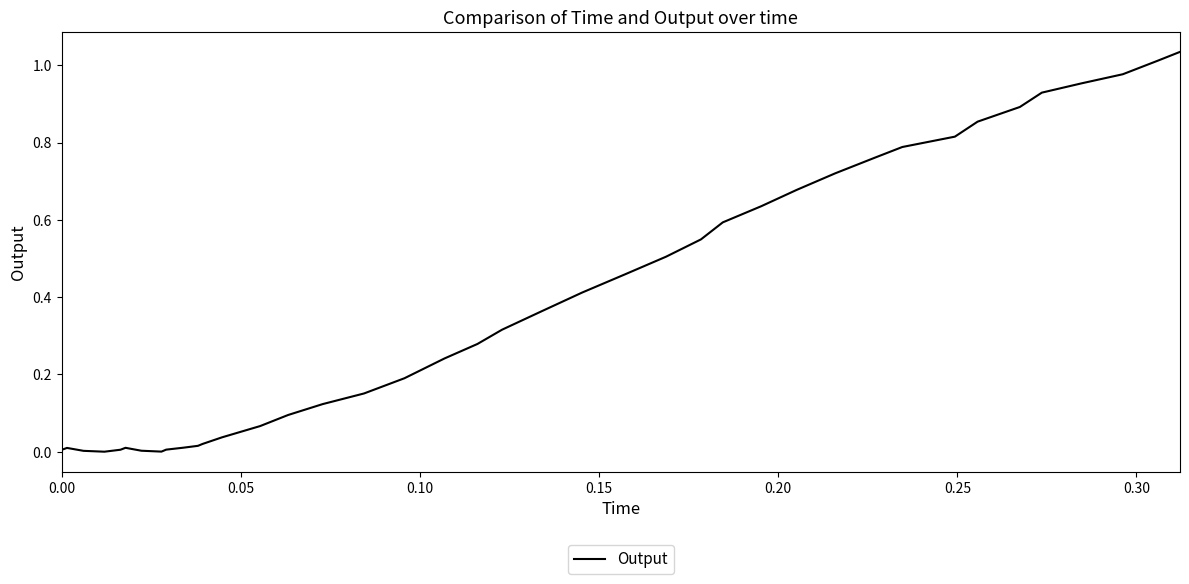

Is this an area chart (filled region under the line)?

No